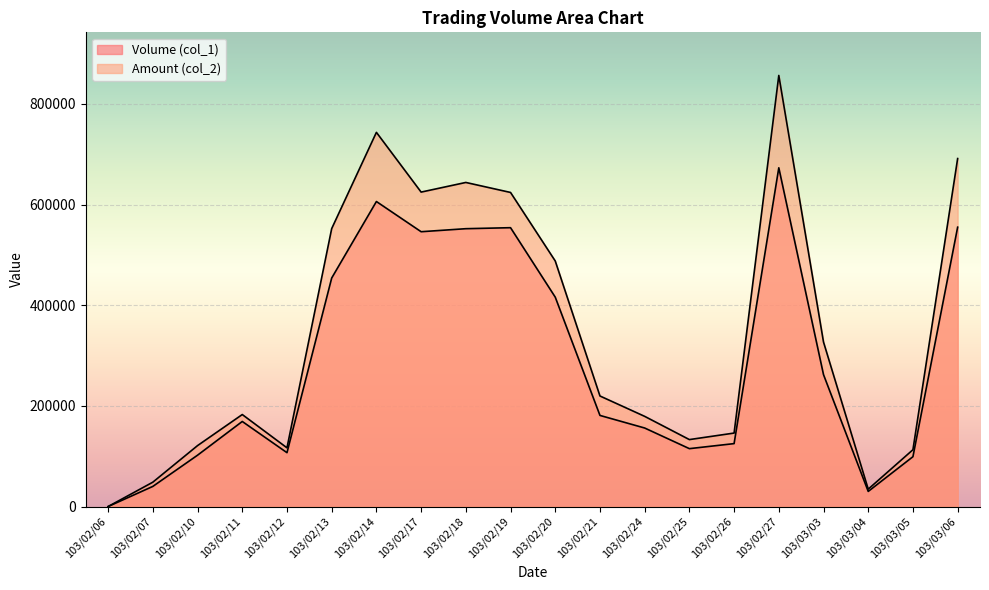

How many data points does each series have?

20